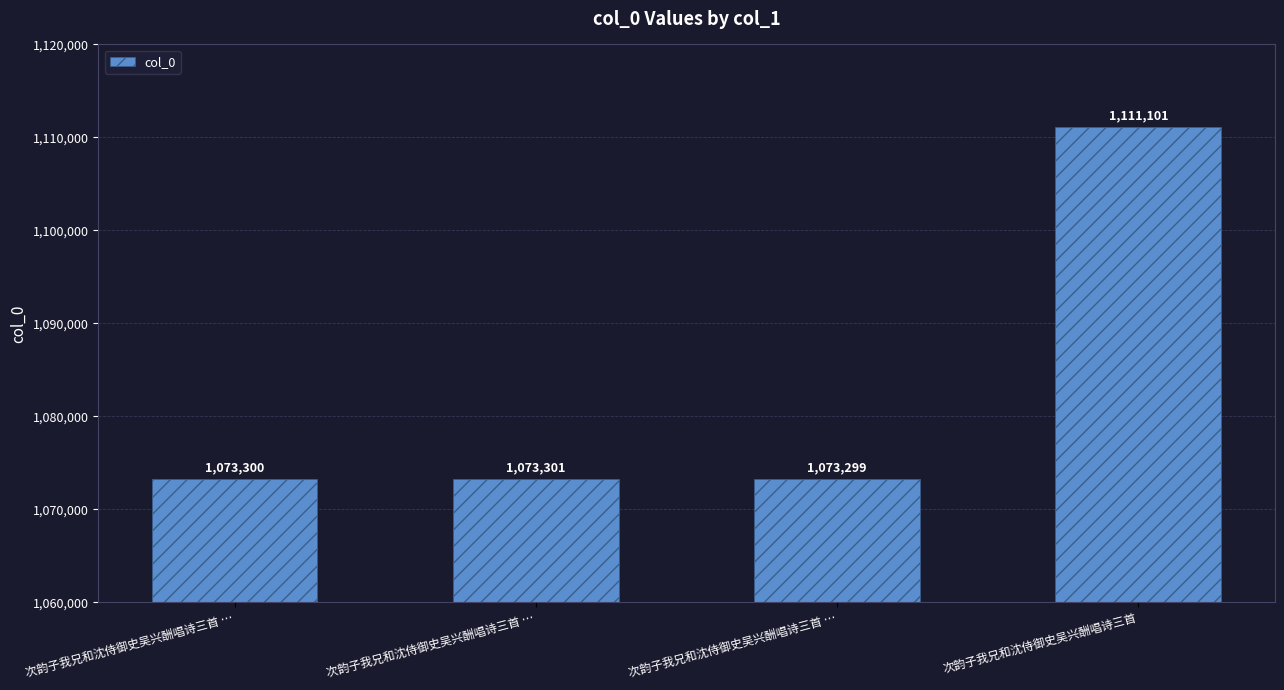

What is the difference between the maximum and minimum values?

37802